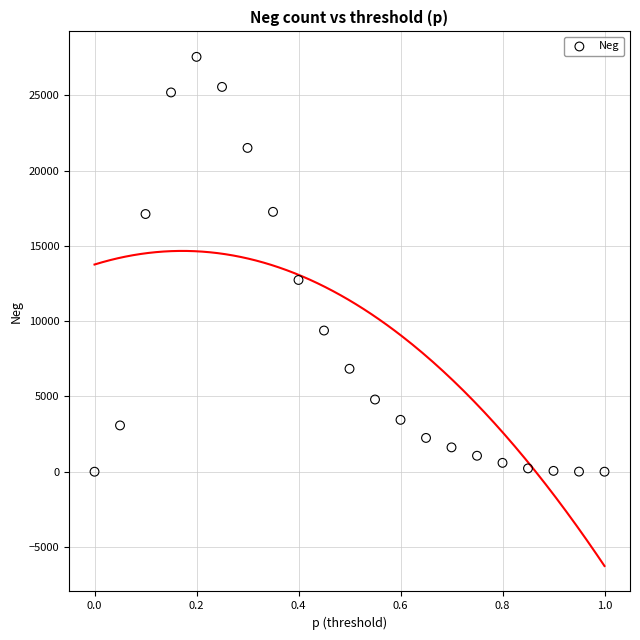

What is the range of Y values (max minus min)?

27555